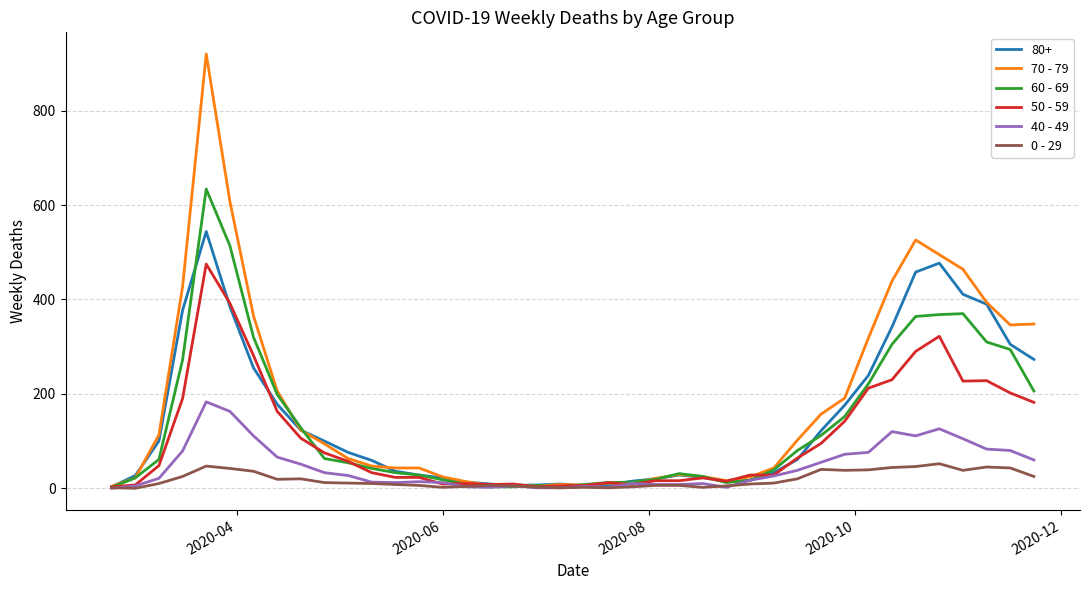

What is the maximum value shown in the chart?

920